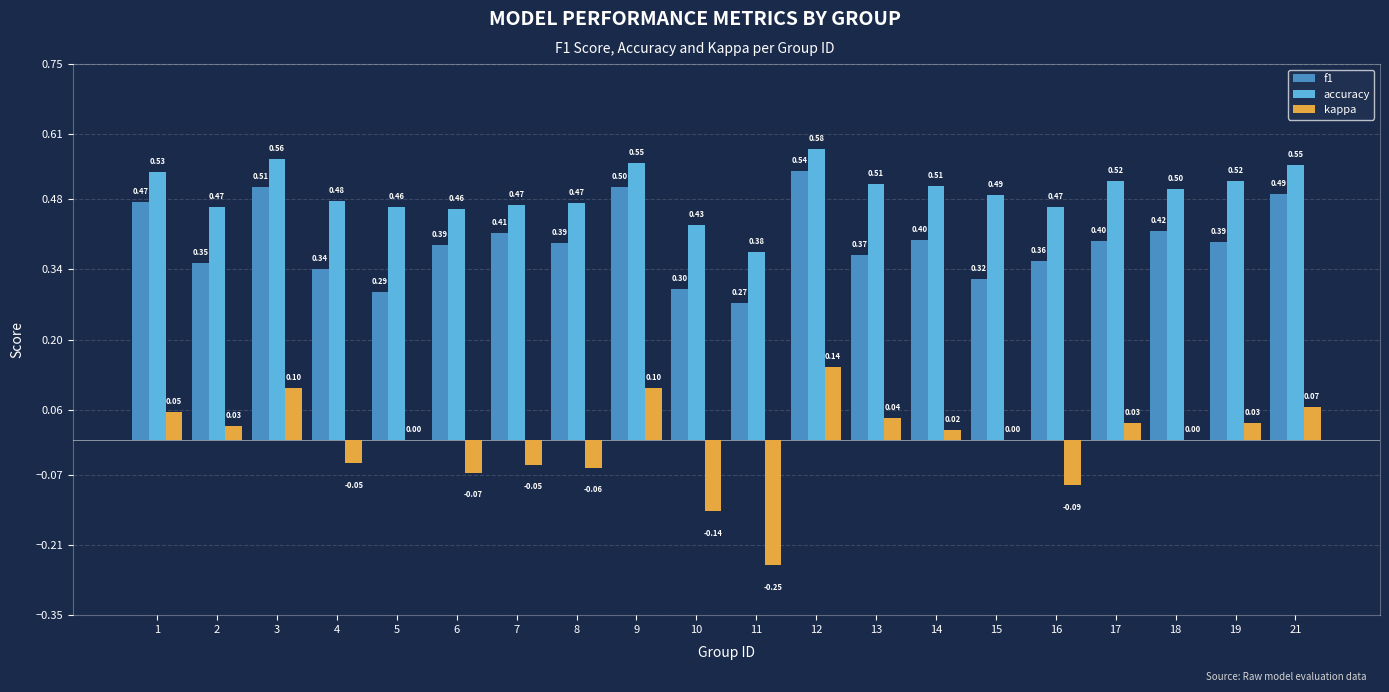

What is the sum of the f1 values at 18 and 21?

0.9